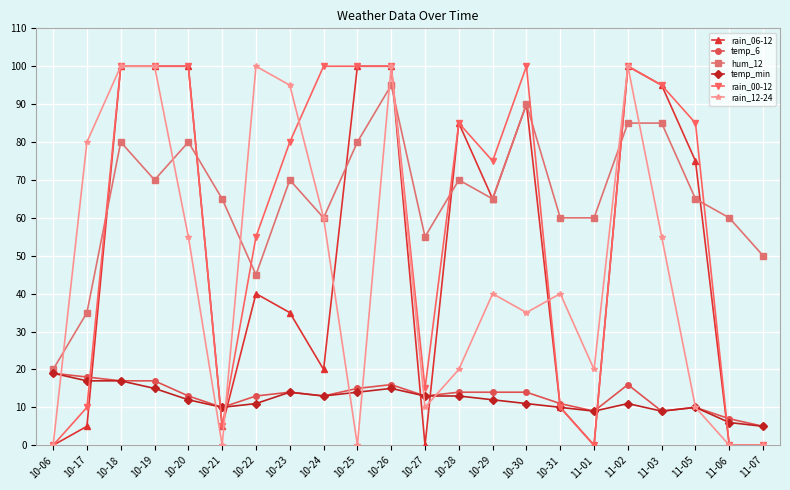

Which series has the largest total across all categories?

hum_12